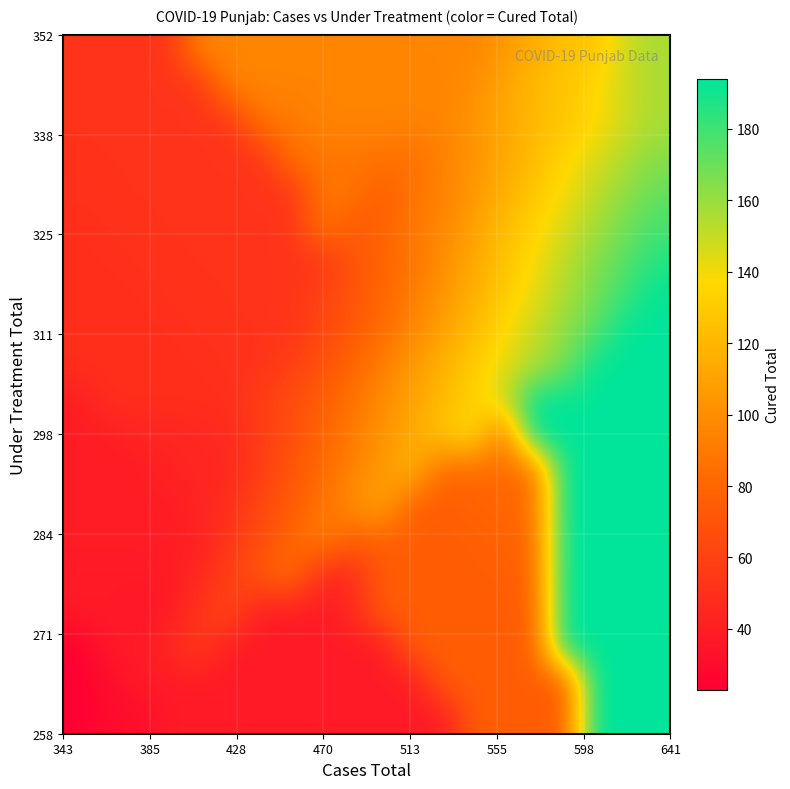

What is the minimum value shown in the chart?

23.0